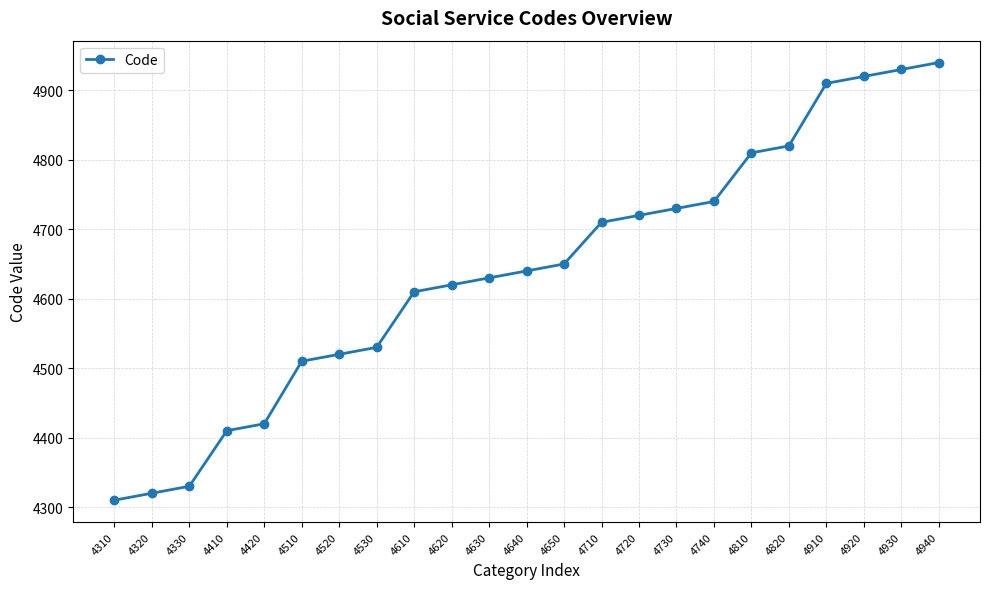

Reading left to right, list all the values displayed in this chart.

4310=4310	4320=4320	4330=4330	4410=4410	4420=4420	4510=4510	4520=4520	4530=4530	4610=4610	4620=4620	4630=4630	4640=4640	4650=4650	4710=4710	4720=4720	4730=4730	4740=4740	4810=4810	4820=4820	4910=4910	4920=4920	4930=4930	4940=4940